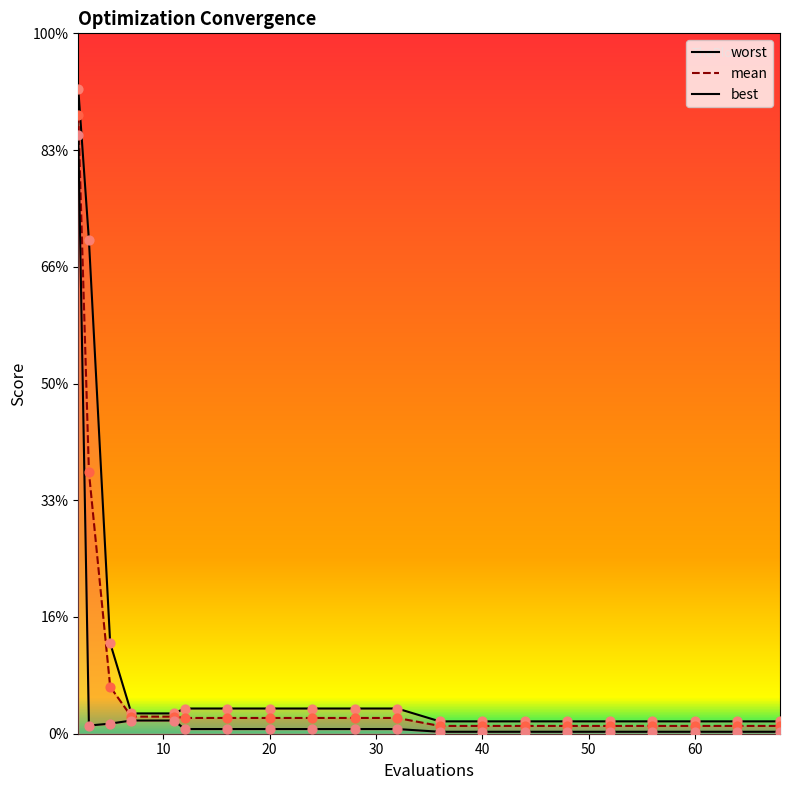

Which series contains the highest Y value?

worst